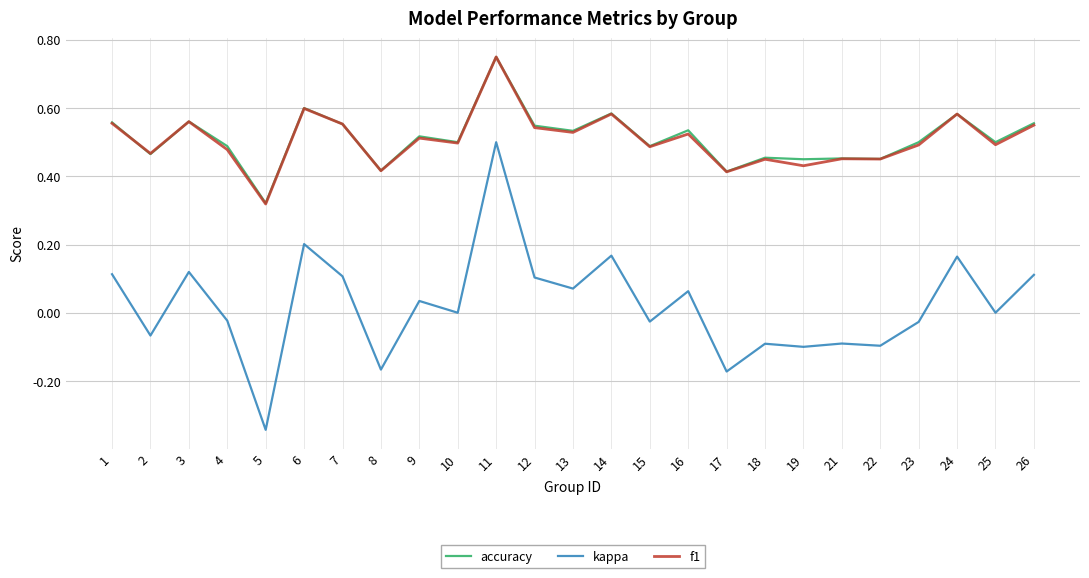

At which category is the sum across all series the highest?

11